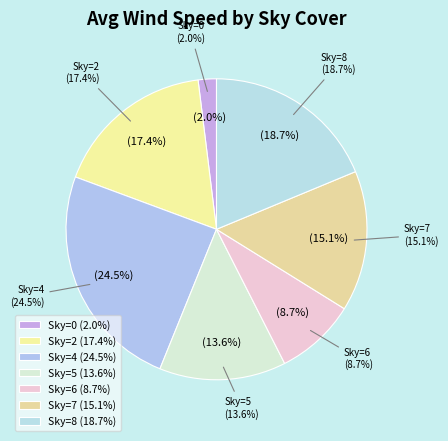

Is 7 the majority of the pie?

No